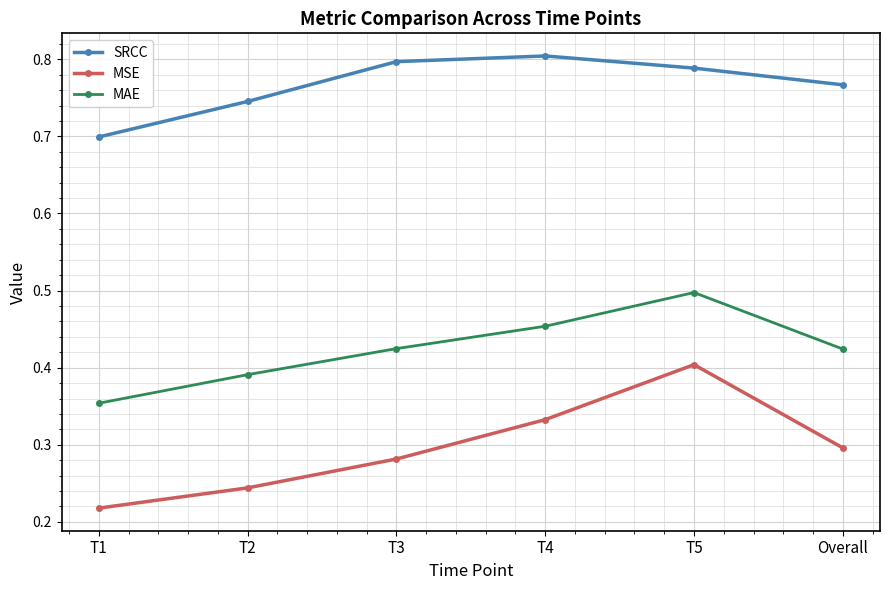

True or false: MSE has a value of 0.4 at T5.

True